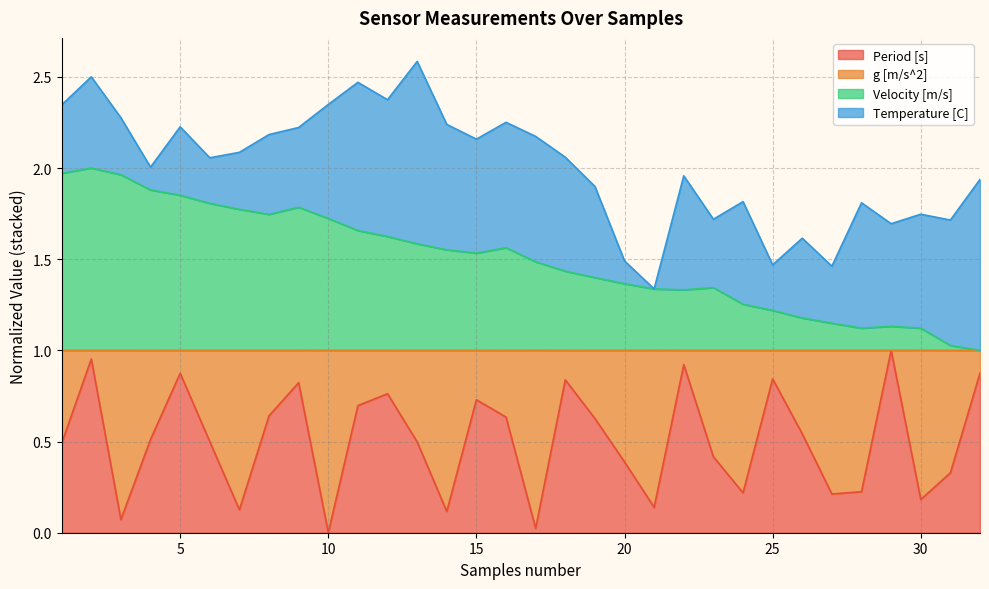

True or false: Period [s] and Velocity [m/s] intersect in this chart.

False